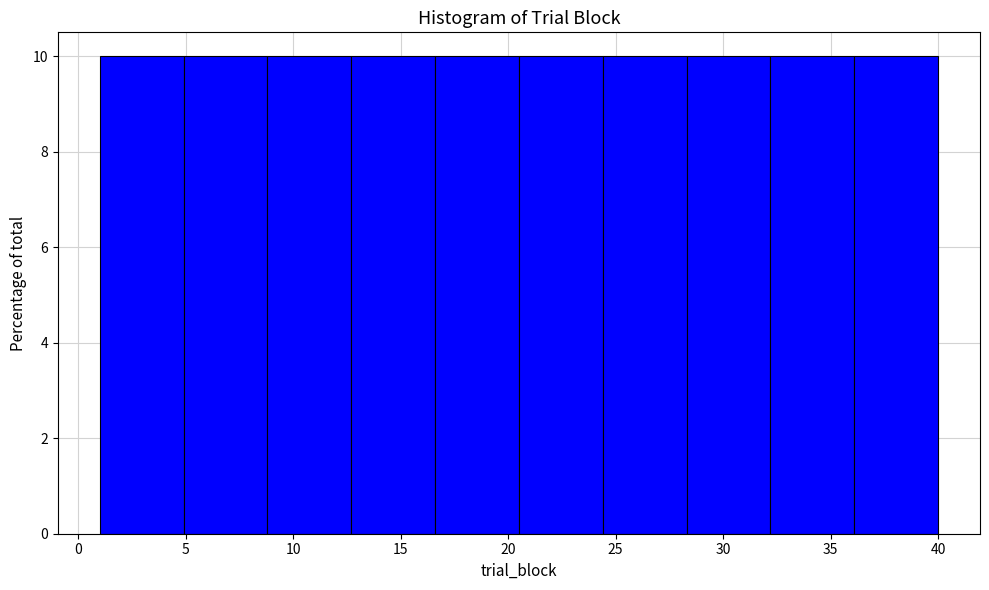

How tall is the bar that spans 36.1 to 40.0 on the x-axis? Neither the bar edges nor the heights are printed on the chart, so give them approximately, as read against the axes.

10